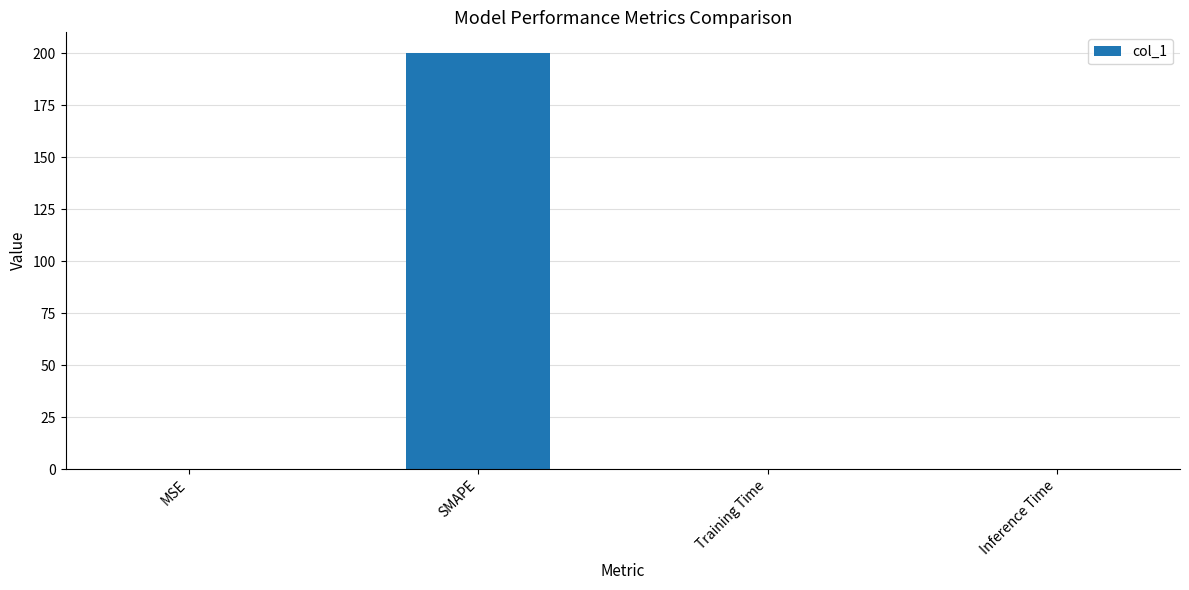

At which category does the chart reach its peak across all series?

SMAPE